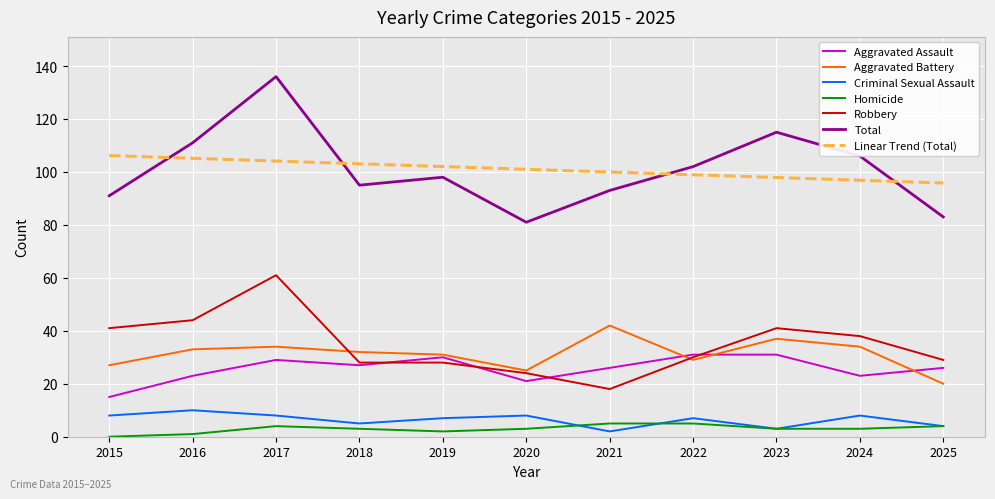

Between 2019 and 2024, which series saw the biggest shift?

Robbery